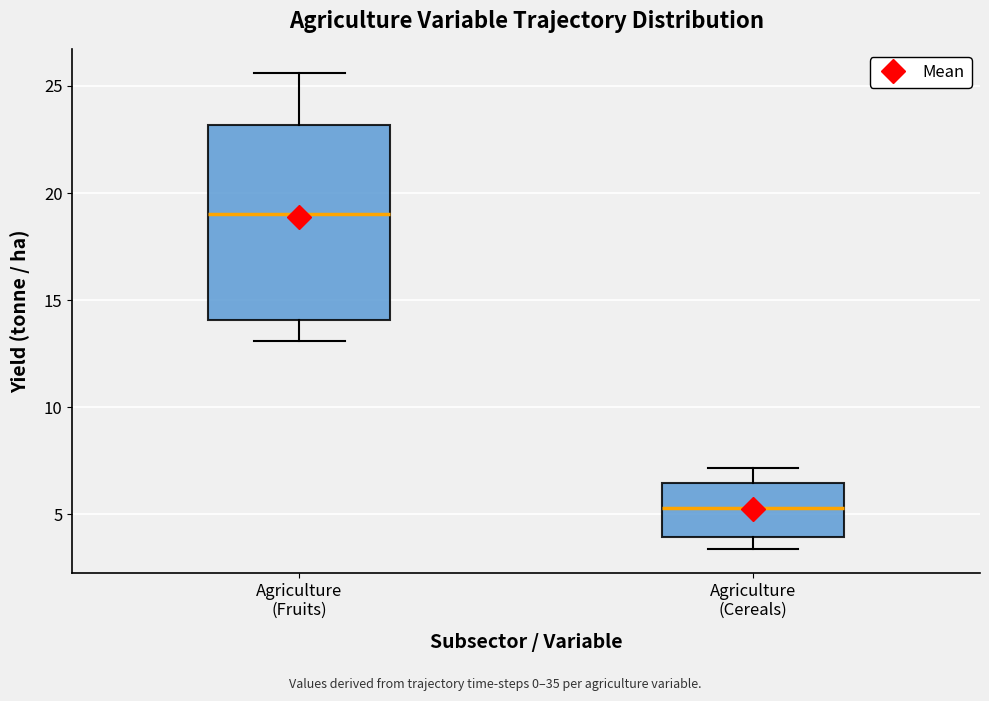

Which box is the tallest, from its lower edge to its upper edge?

Agriculture (Fruits)